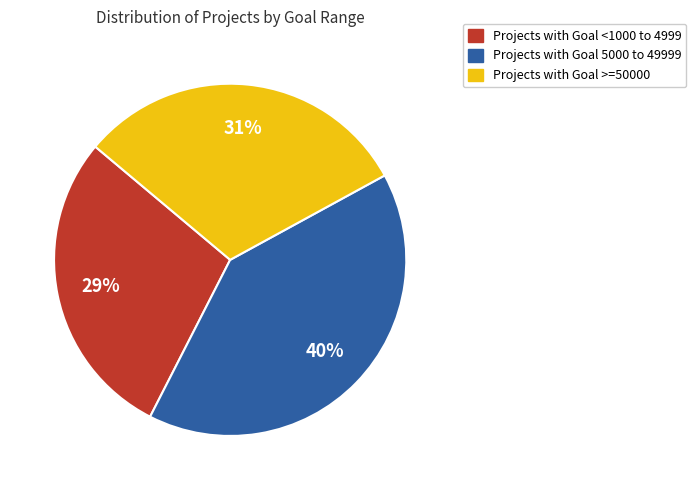

Does any single category account for the majority?

No